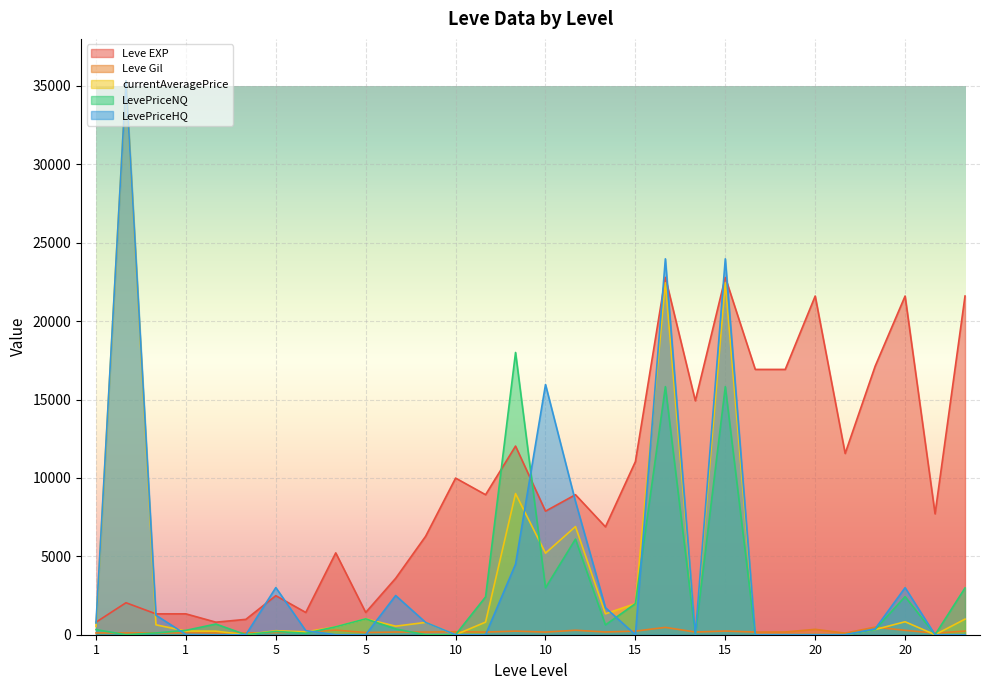

What is the sum of the LevePriceNQ values at 15 and 1?

112